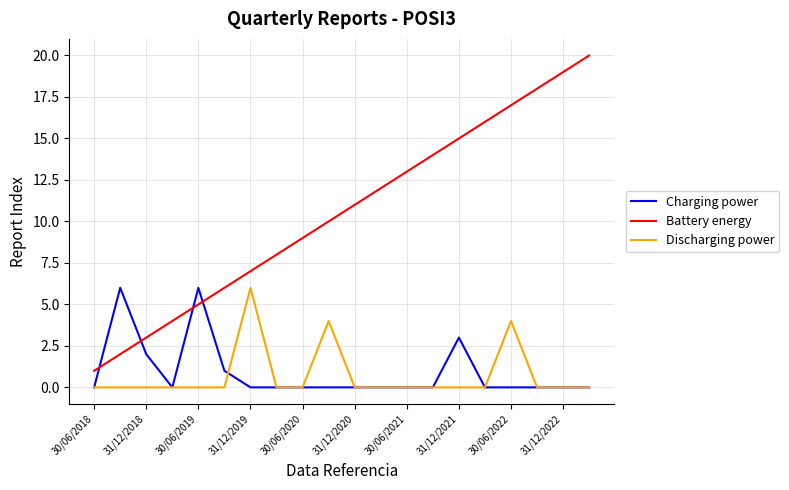

Does the chart display data point markers on the line(s)?

No